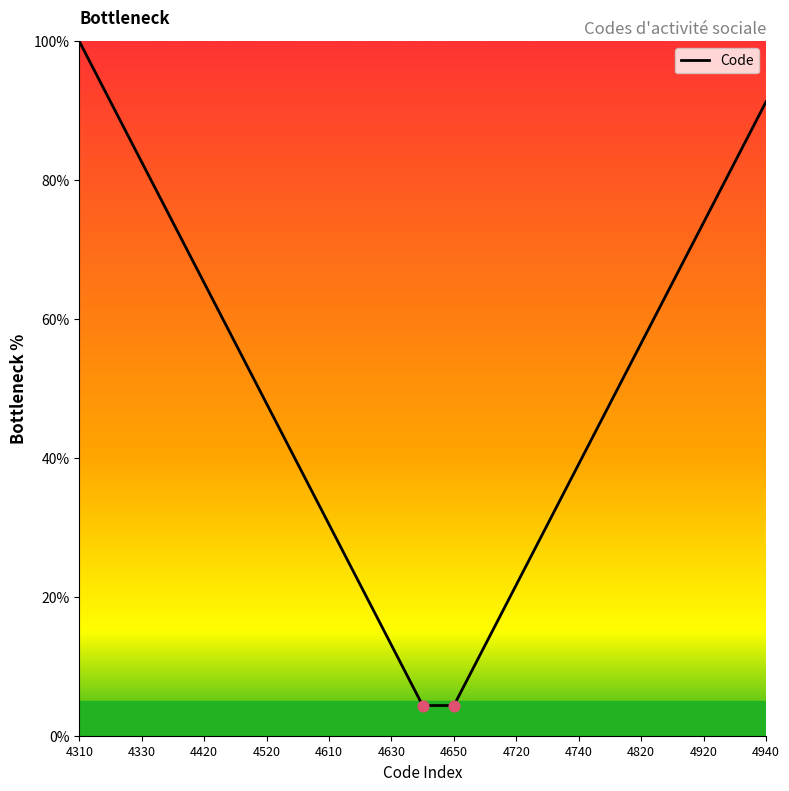

What is the maximum value shown in the chart?

100.0